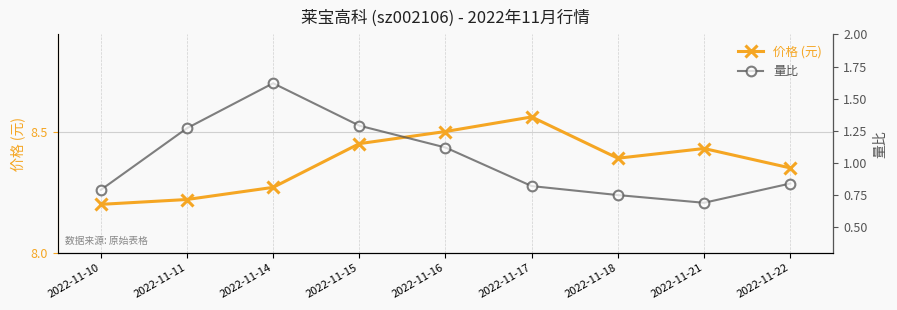

True or false: 价格 (元) and 量比 intersect in this chart.

False